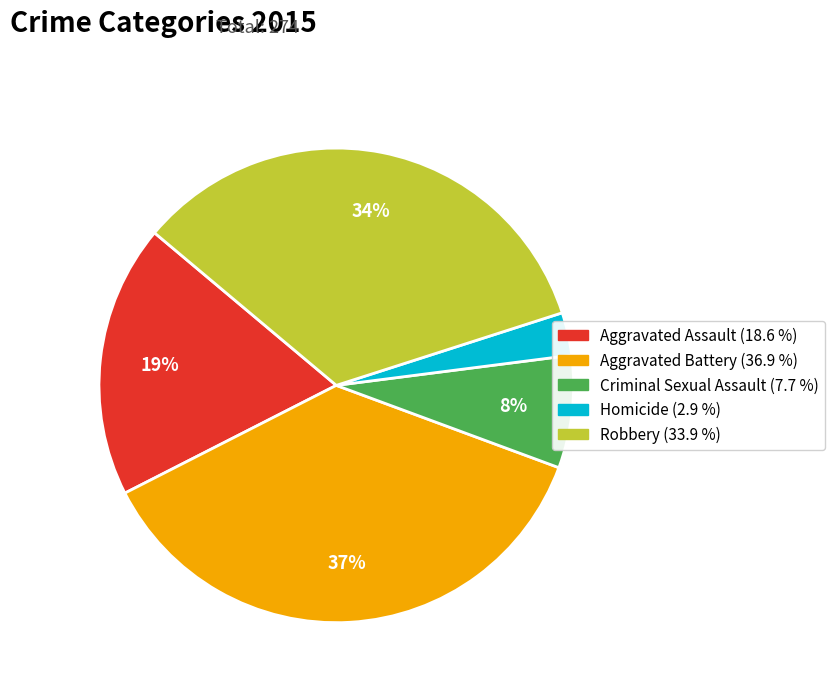

Combined, do Criminal Sexual Assault and Aggravated Assault account for over 50%?

No